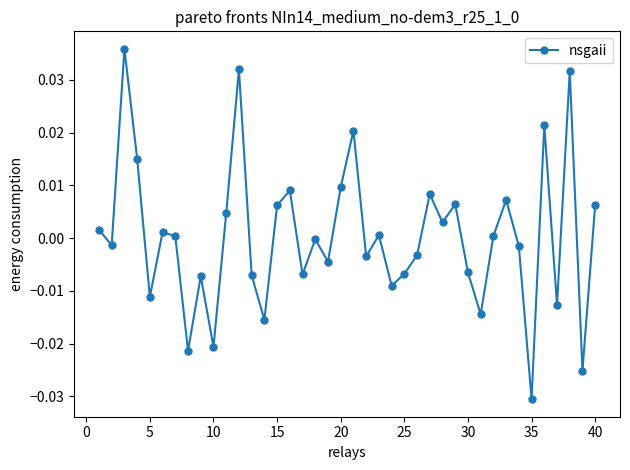

How many interior local peaks (higher than both neighbors) does the data have?

13